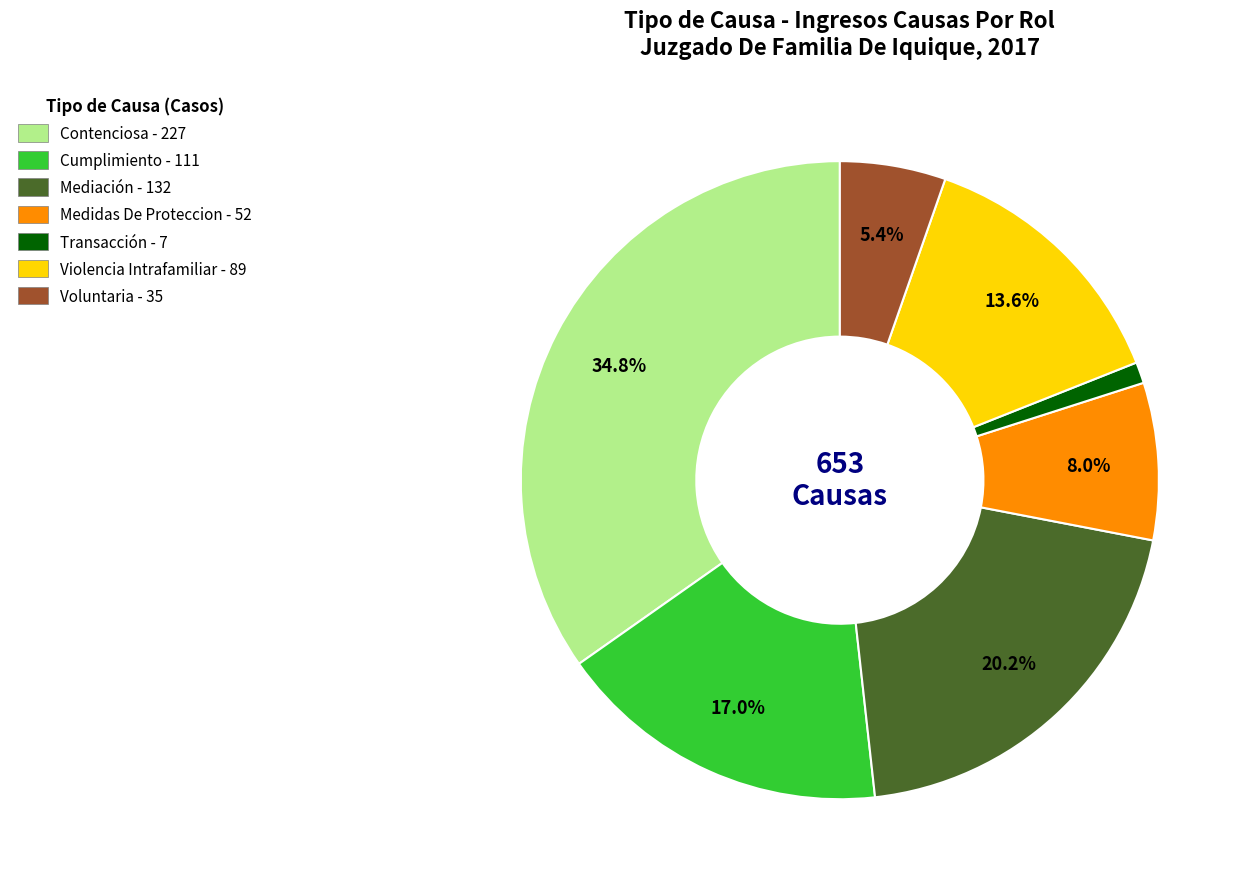

How many segments does this pie chart have?

7